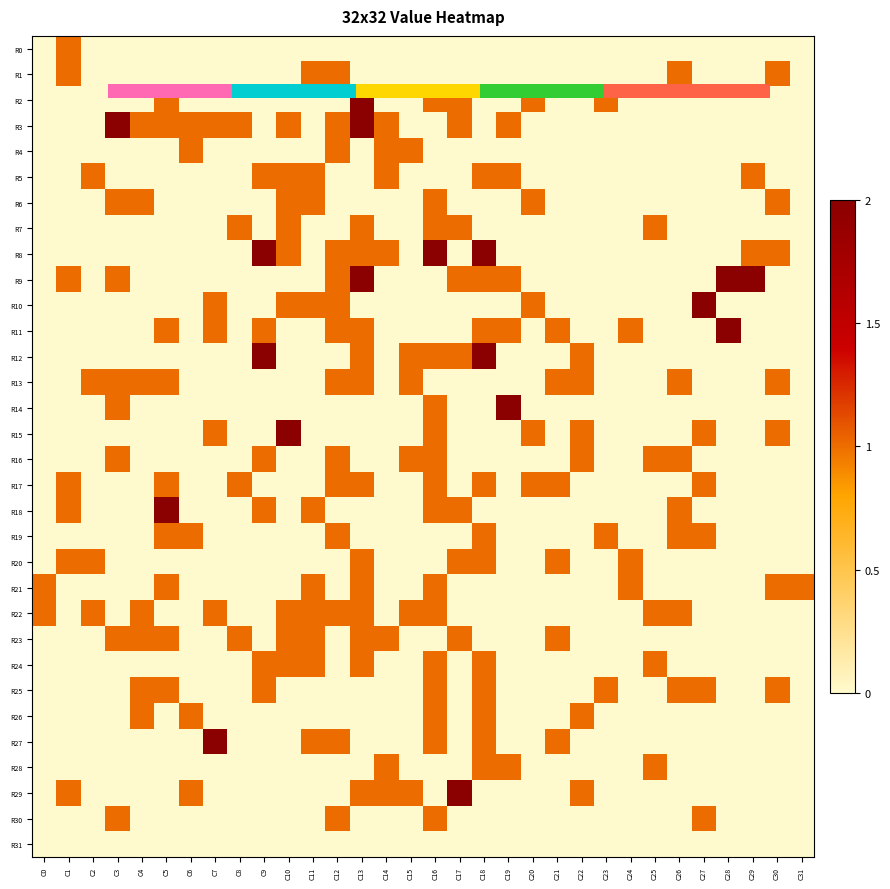

Is the value of R12 at C19 greater than the value of R25 at C14?

No